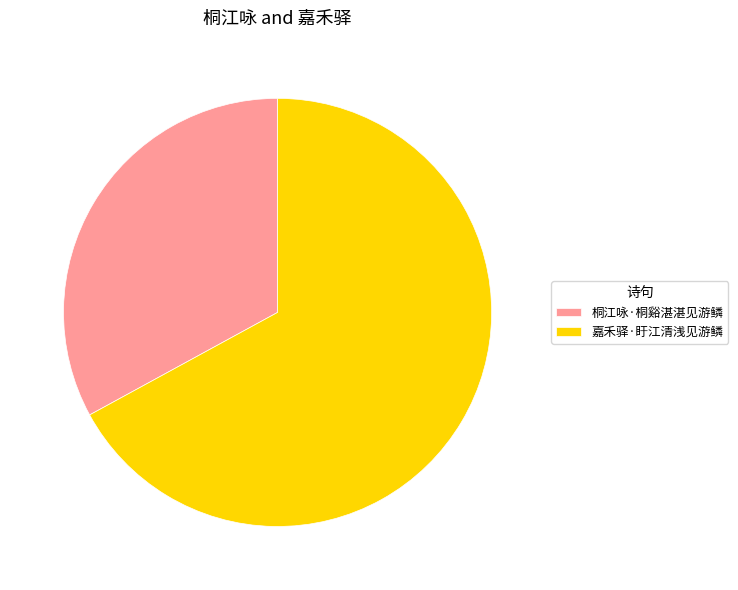

How many slices are in this pie chart?

2